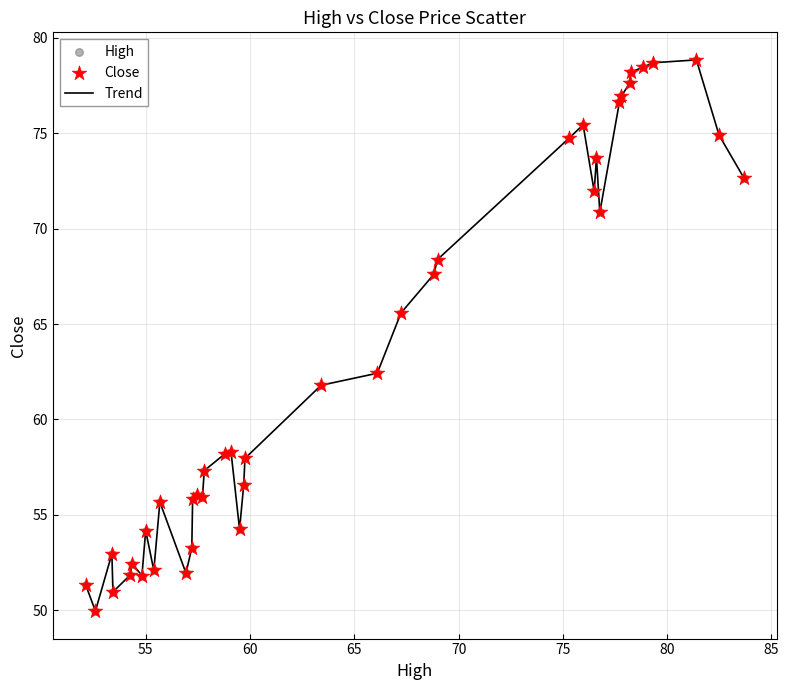

What is the greatest value displayed?

78.8